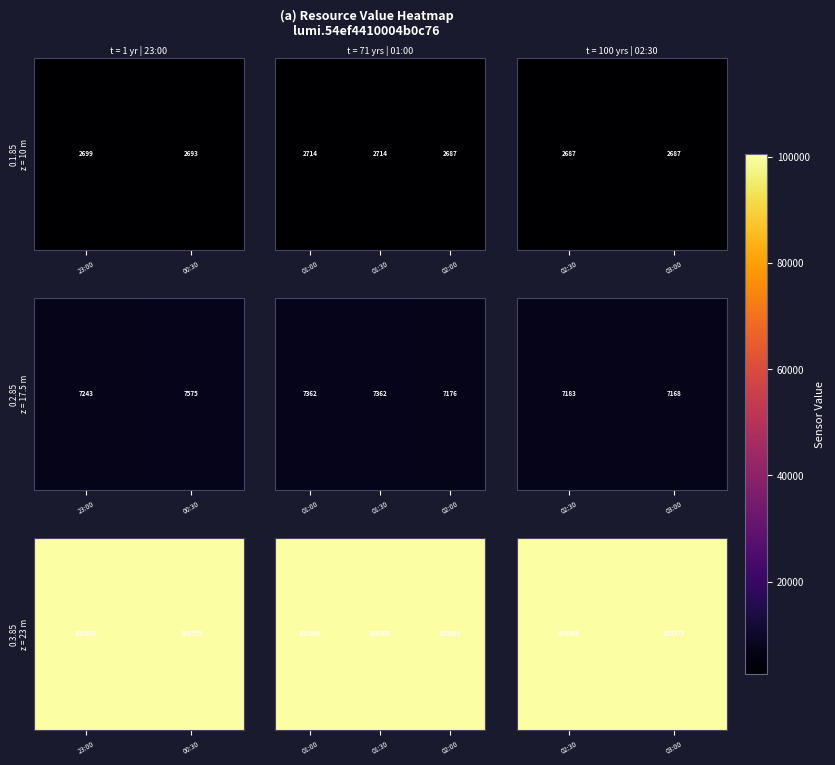

What is the change in value from 02:30 to 03:00?

+70